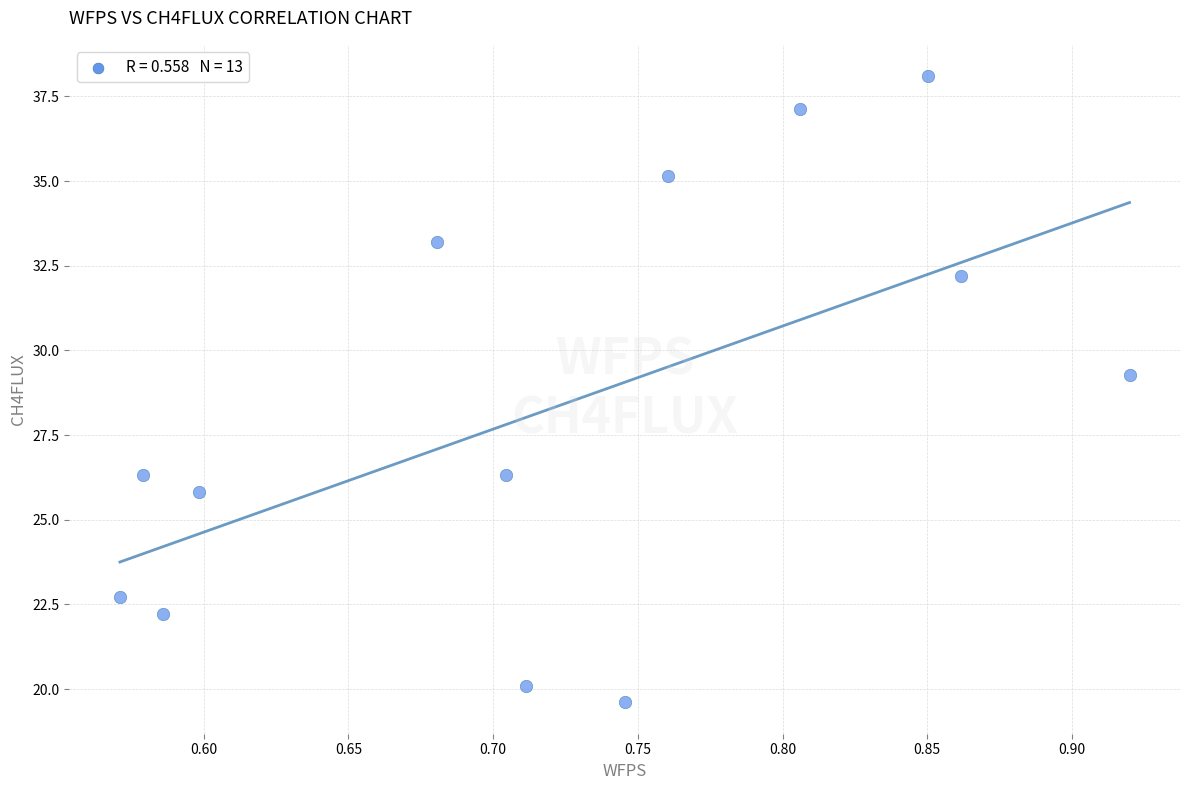

What is the range of X values (max minus min)?

0.3